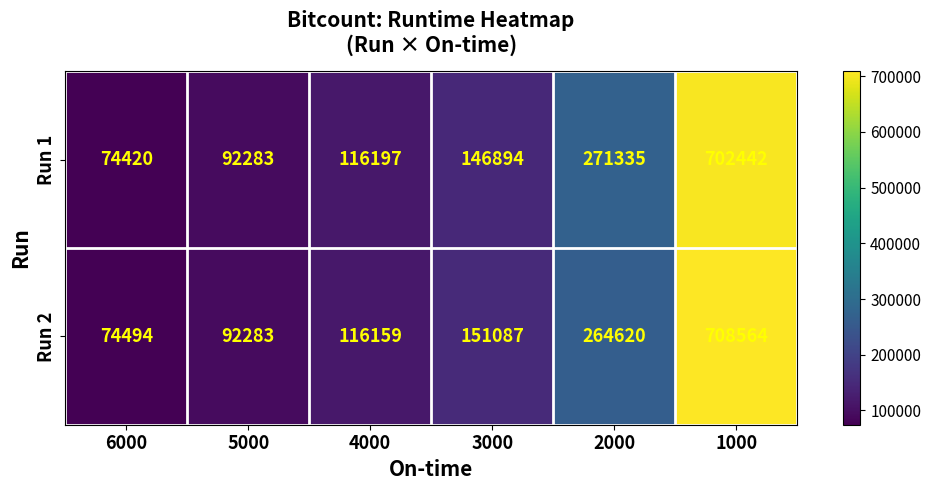

Which label corresponds to the largest value in the chart?

1000